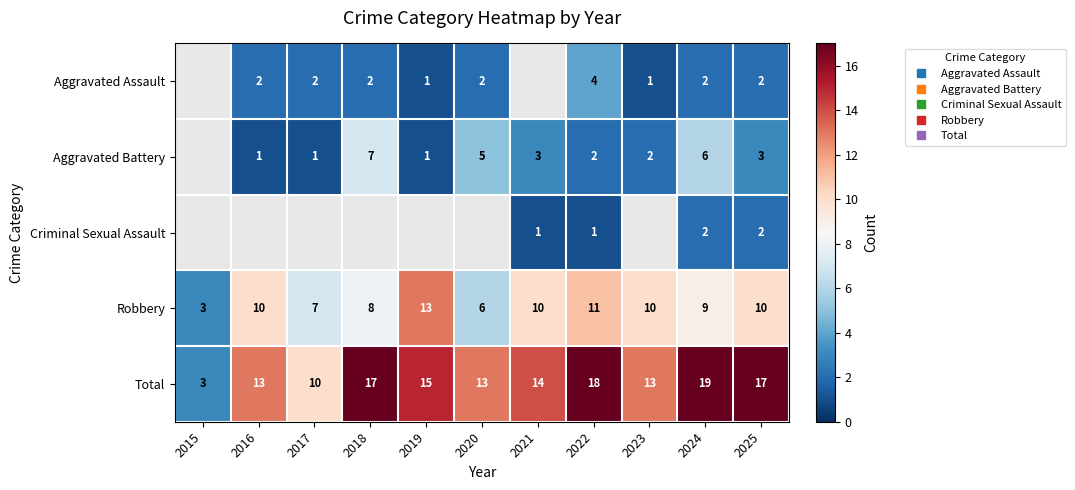

Which category has the lowest value across all series?

2019